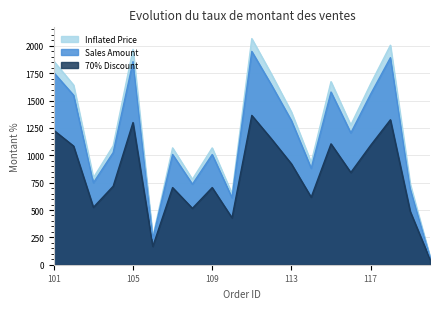

Reading left to right, extract all data points from this chart.

Sales Amount: 101=1860.3	102=1641.9	103=793.9	104=1086.5	105=1967.4	106=253.3	107=1067.4	108=780.2	109=1067.4	110=648.7	111=2065.9	112=1738.4	113=1396.0	114=933.9	115=1672.7	116=1276.2	117=1651.5	118=2005.5	119=737.8	120=74.2
70% Discount: 101=1228.5	102=1084.3	103=524.3	104=717.5	105=1299.2	106=167.3	107=704.9	108=515.2	109=704.9	110=428.4	111=1364.3	112=1148.0	113=921.9	114=616.7	115=1104.6	116=842.8	117=1090.6	118=1324.4	119=487.2	120=49.0
Inflated Price: 101=1755.0	102=1549.0	103=749.0	104=1025.0	105=1856.0	106=239.0	107=1007.0	108=736.0	109=1007.0	110=612.0	111=1949.0	112=1640.0	113=1317.0	114=881.0	115=1578.0	116=1204.0	117=1558.0	118=1892.0	119=696.0	120=70.0